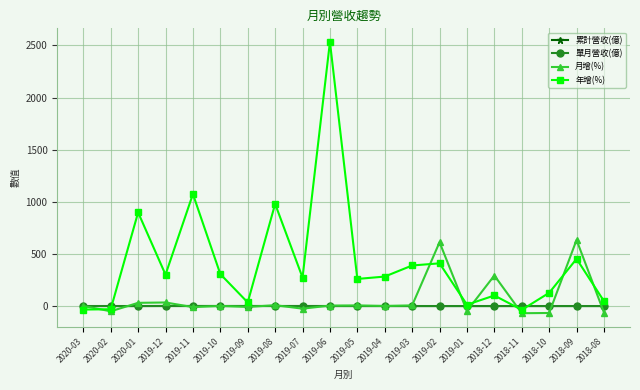

In 月增(%), how many points are higher than both neighbors (excluding endpoints)?

7